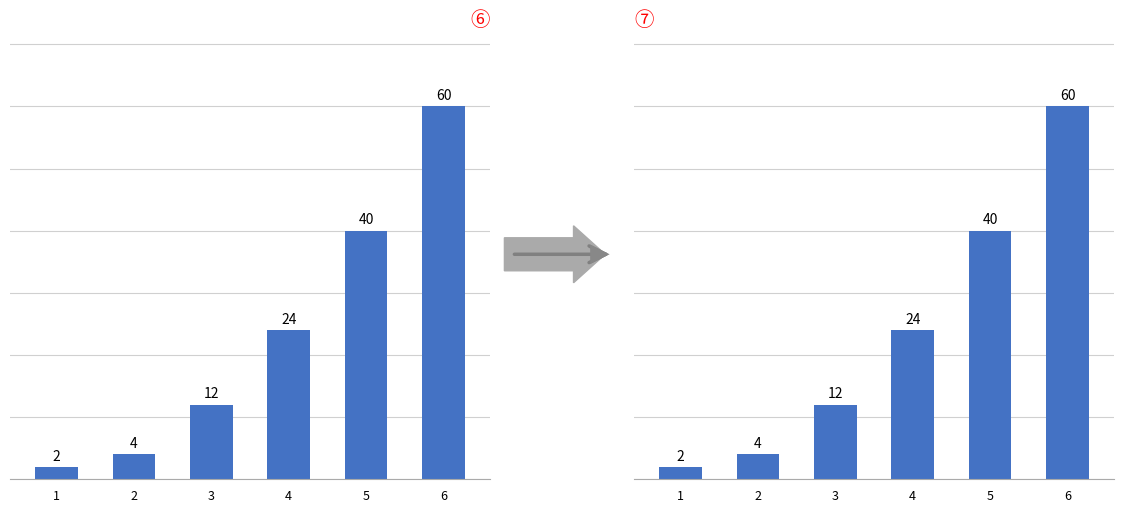

Where is the data nearest to the value 31?

4